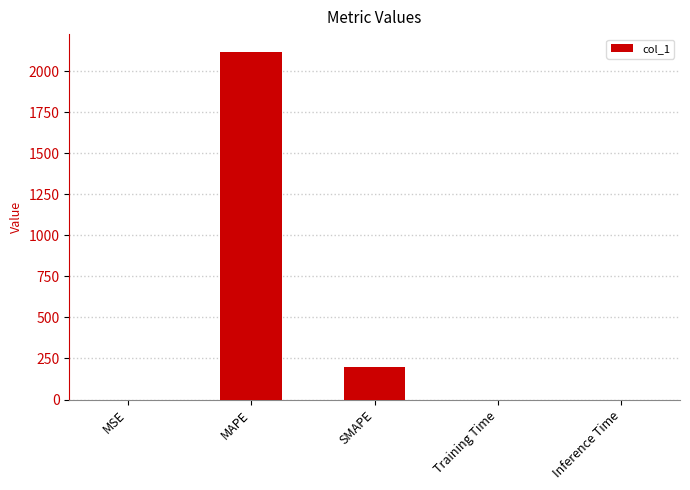

At which category does the chart reach its peak across all series?

MAPE